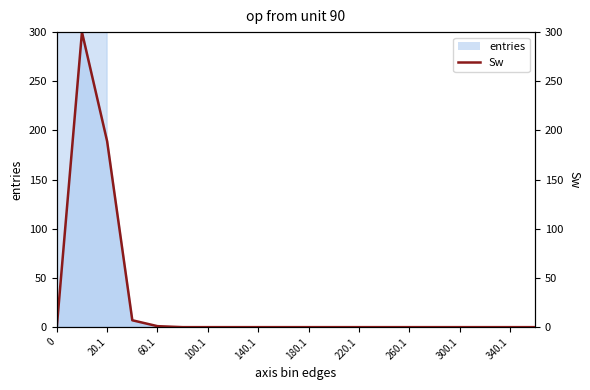

Reading left to right, extract all data points from this chart.

0	300	189	7	1	0	0	0	0	0	0	0	0	0	0	0	0	0	0	0